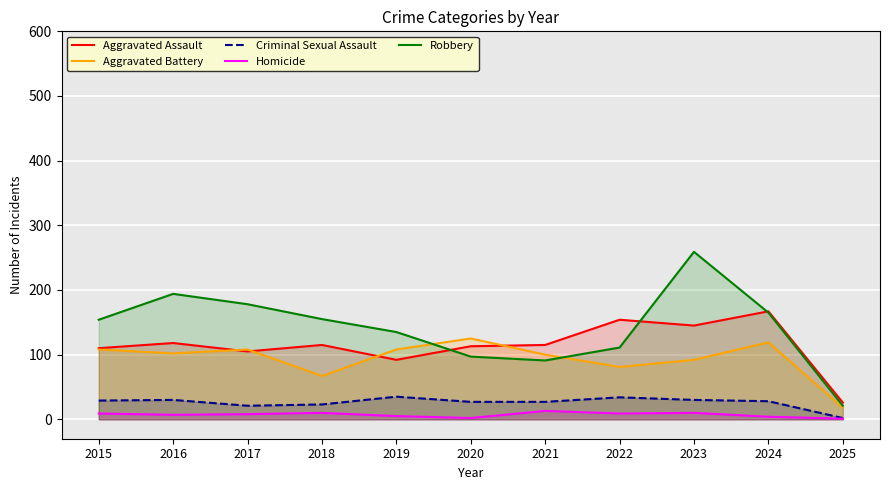

How many values in the Robbery series are below 154?

5